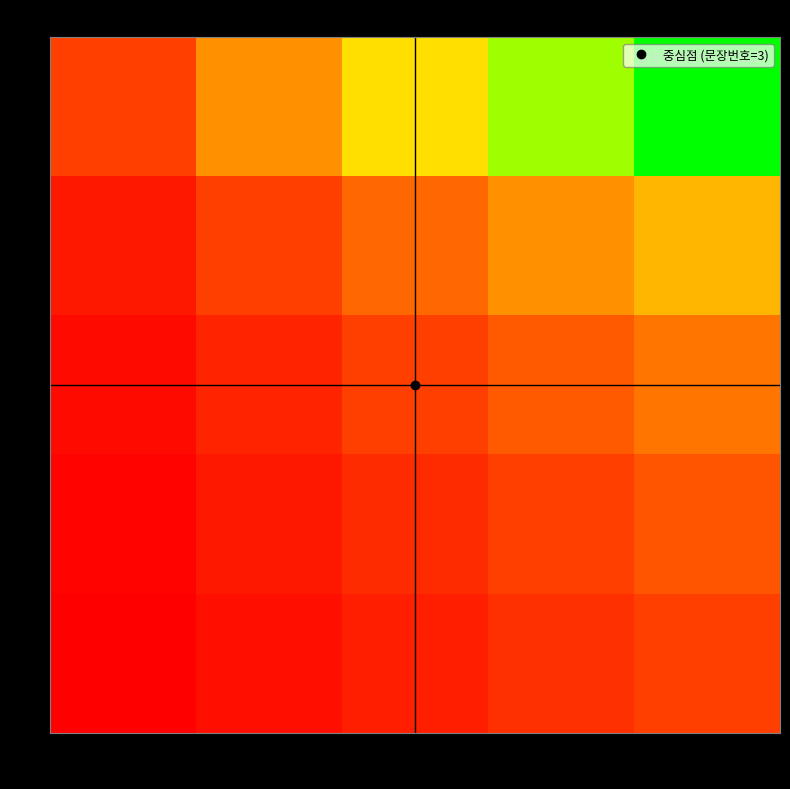

Reading left to right, extract all data points from this chart.

1: 1=1.0	2=2.0	3=3.0	4=4.0	5=5.0
2: 1=0.5	2=1.0	3=1.5	4=2.0	5=2.5
3: 1=0.3	2=0.7	3=1.0	4=1.3	5=1.7
4: 1=0.2	2=0.5	3=0.8	4=1.0	5=1.2
5: 1=0.2	2=0.4	3=0.6	4=0.8	5=1.0